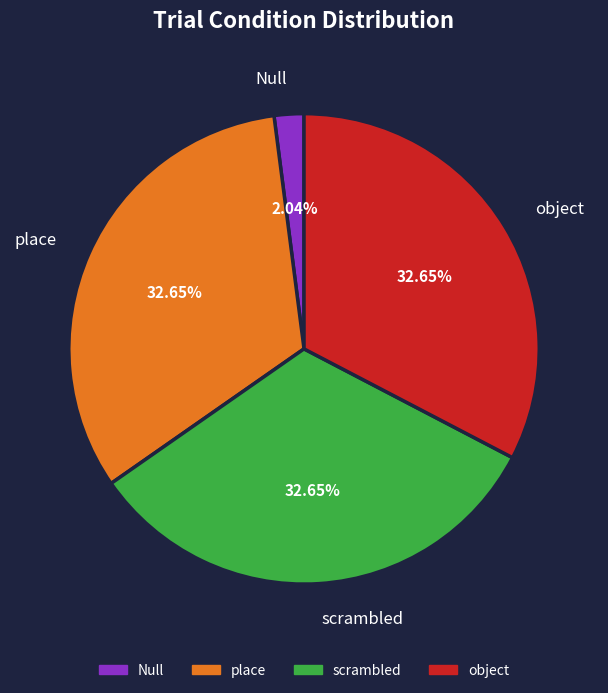

True or false: scrambled accounts for 33% of the total.

True